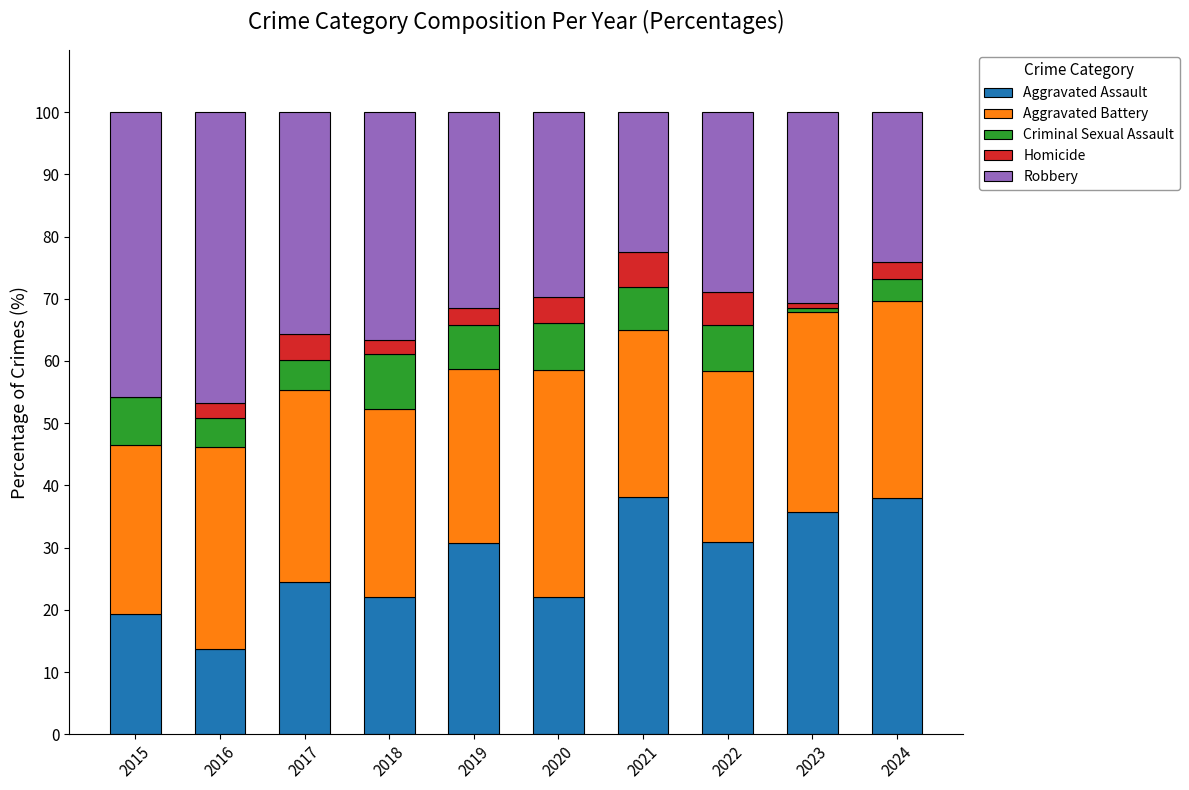

What is the maximum value for Aggravated Assault?

38.1